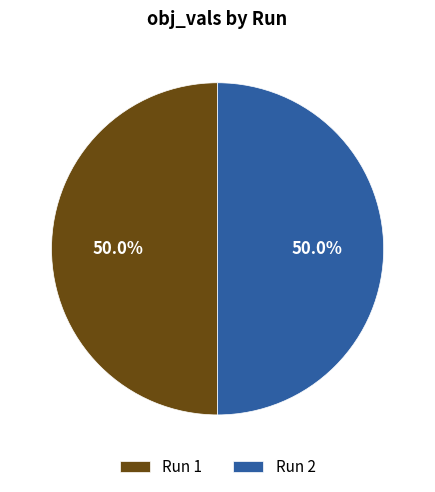

What is the total percentage of Run 2 and Run 1?

100.0%